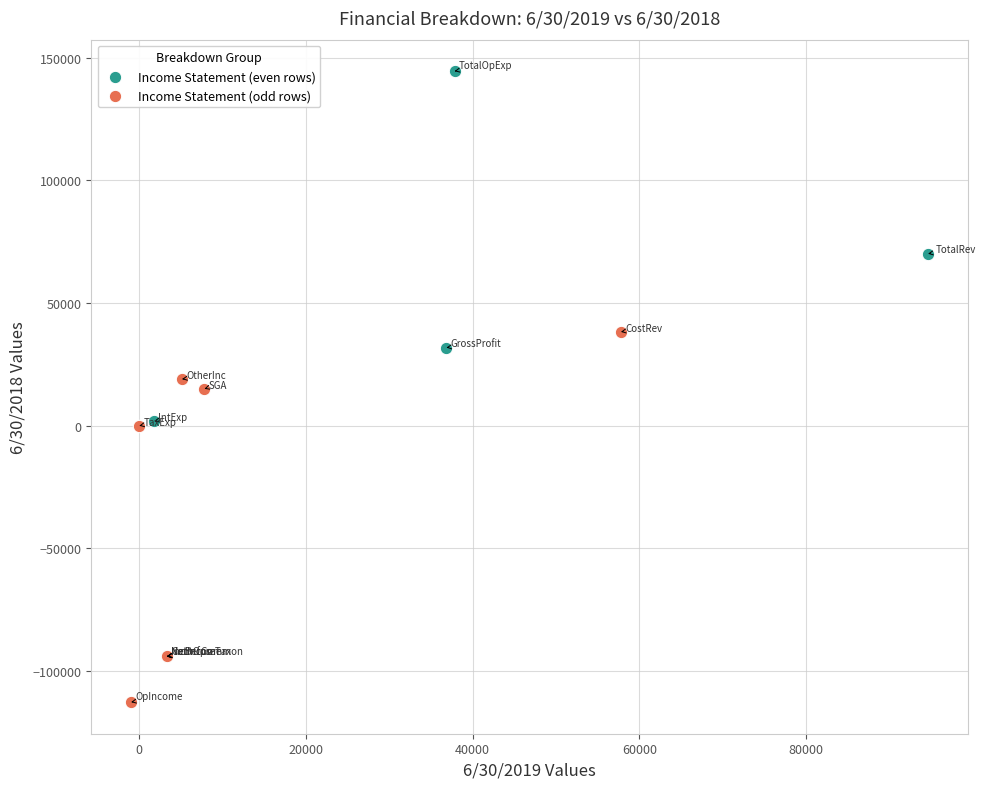

Which series has the largest Y range (max minus min)?

Income Statement (even rows)